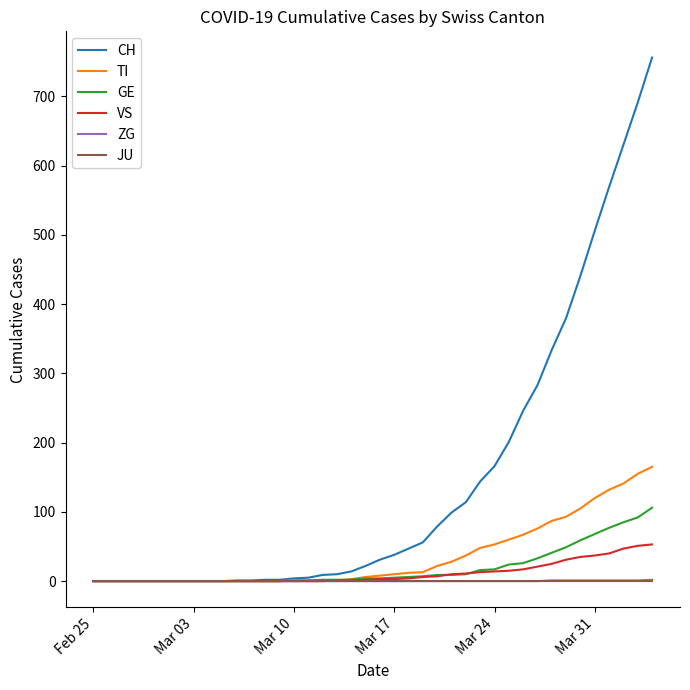

Which series has the largest total across all categories?

CH